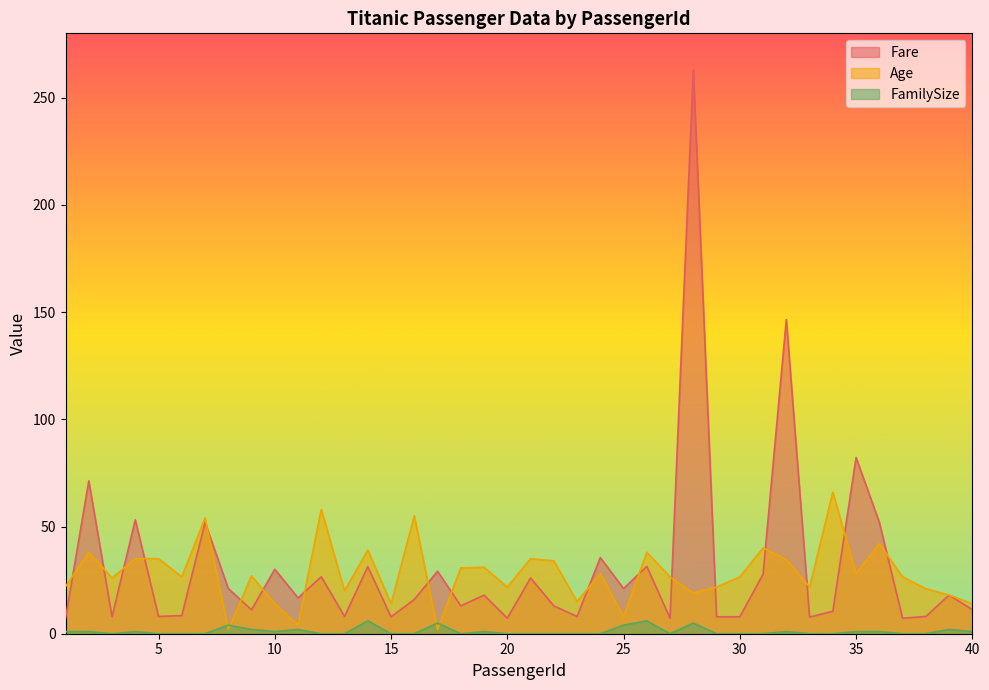

Where is the first local maximum for Fare?

2